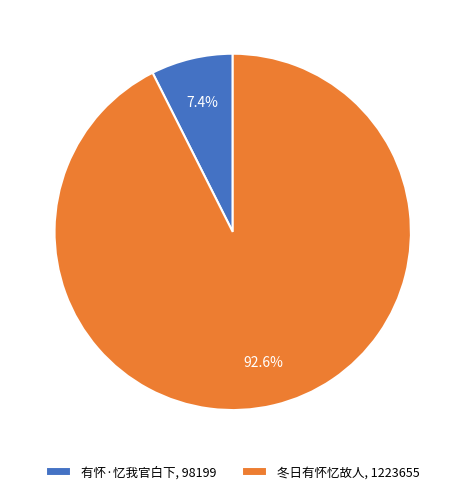

What is the ratio of the value at 有怀·忆我官白下 to the value at 冬日有怀忆故人?

0.1